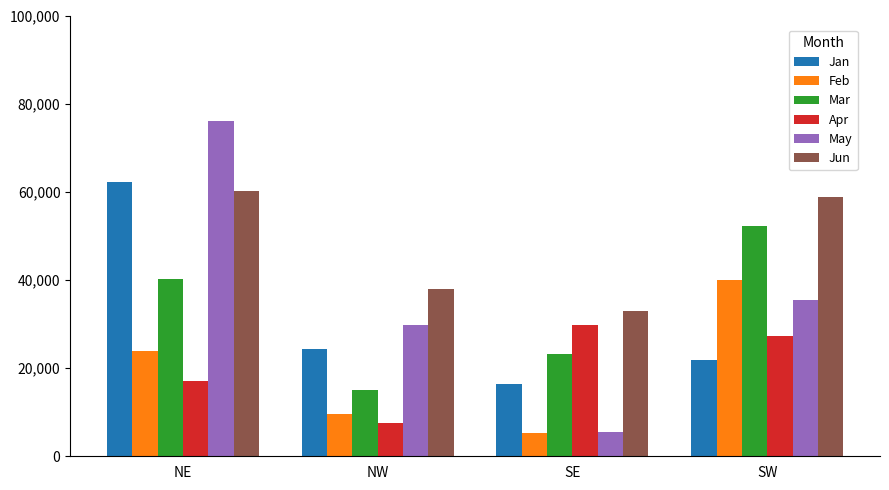

List the labels in order of Feb value, largest first.

SW, NE, NW, SE